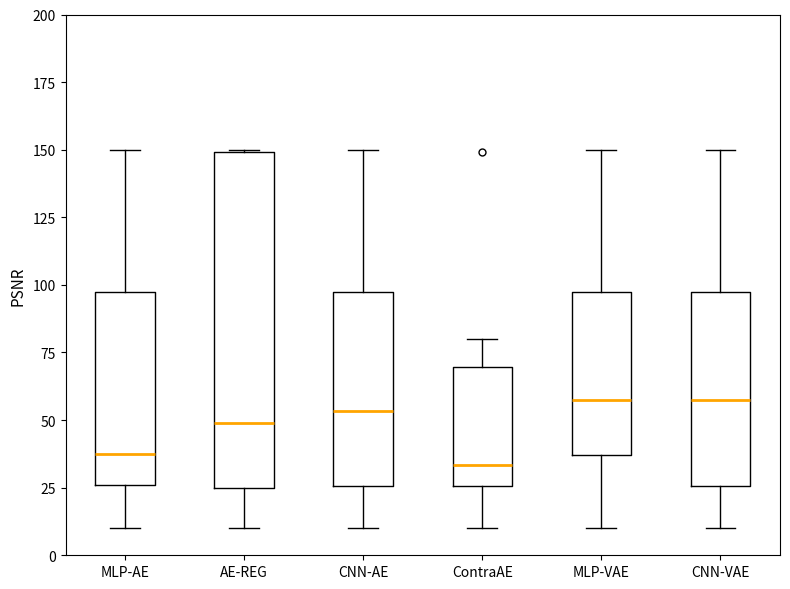

Reading left to right, read every box against the y-axis: the position of its median line, the range the box covers, and the ends of its whiskers. The values are not printed on the chart, so give them approximately, as read against the axis.

MLP-AE: median 40, box 25 to 100, whiskers 10 to 150
AE-REG: median 50, box 25 to 150, whiskers 10 to 150
CNN-AE: median 55, box 25 to 95, whiskers 10 to 150
ContraAE: median 35, box 25 to 70, whiskers 10 to 80
MLP-VAE: median 60, box 35 to 95, whiskers 10 to 150
CNN-VAE: median 60, box 25 to 95, whiskers 10 to 150